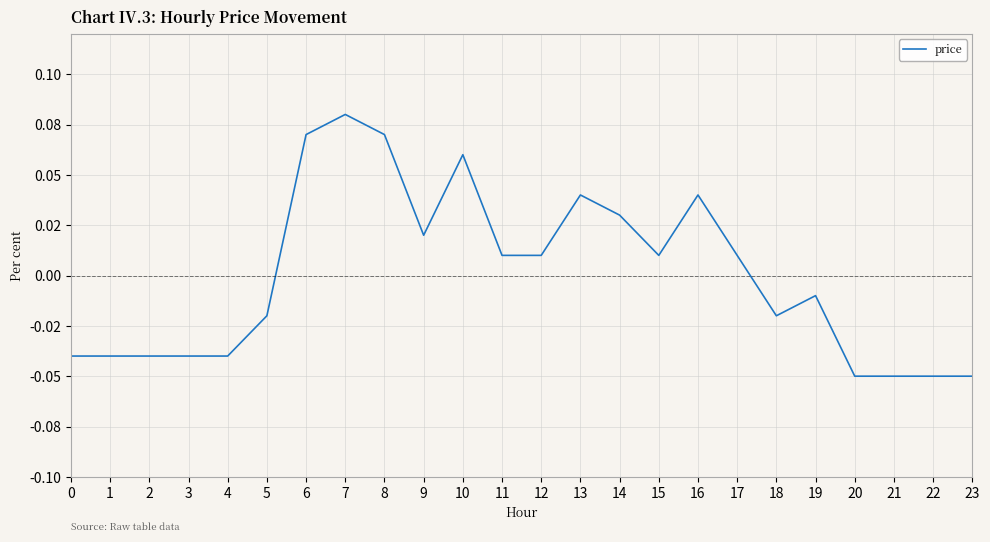

Which has a higher value, 11 or 15?

11